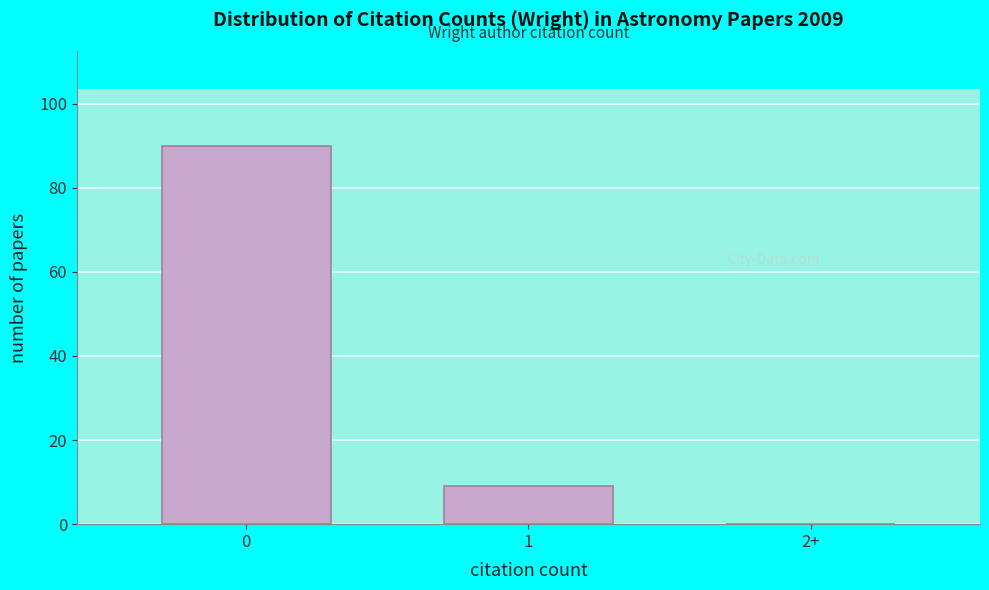

Reading left to right, list all the values displayed in this chart.

0=90	1=9	2+=0